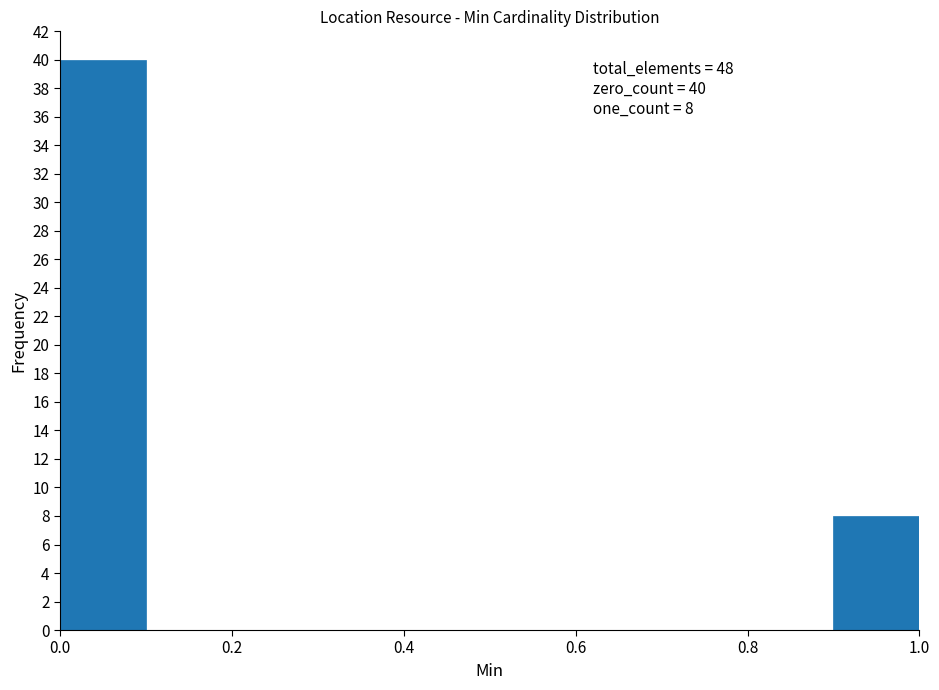

Which range on the x-axis has the tallest bar?

0.0 to 0.1